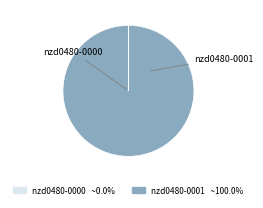

What is the largest slice in the pie chart?

nzd0480-0001